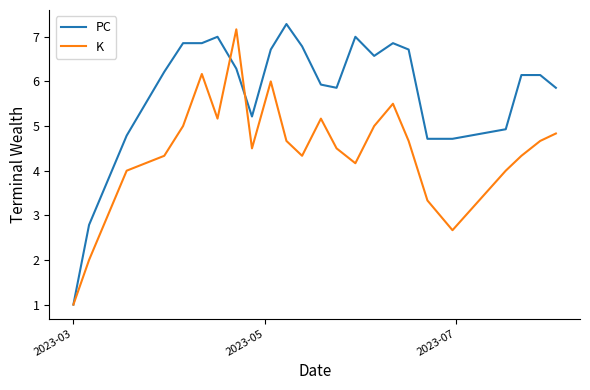

Which series has the largest total across all categories?

PC